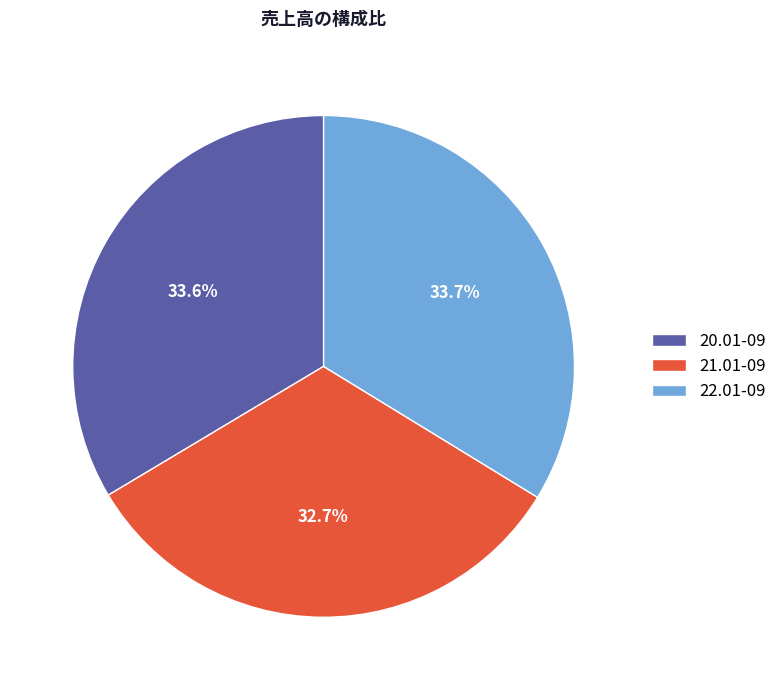

How many segments does this pie chart have?

3